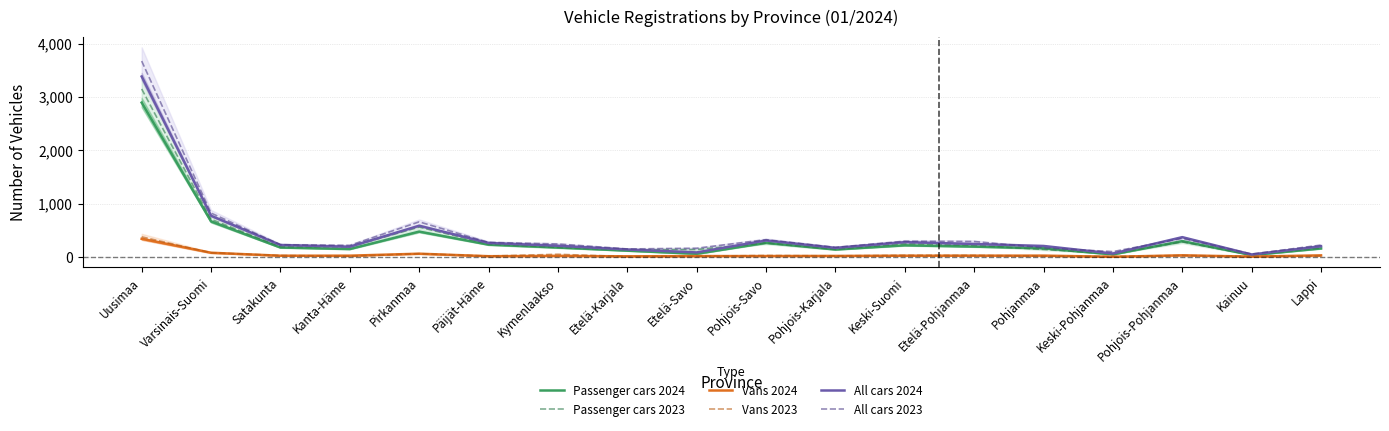

What is the difference between the maximum and second lowest values in the Passenger cars 2024 series?

2844